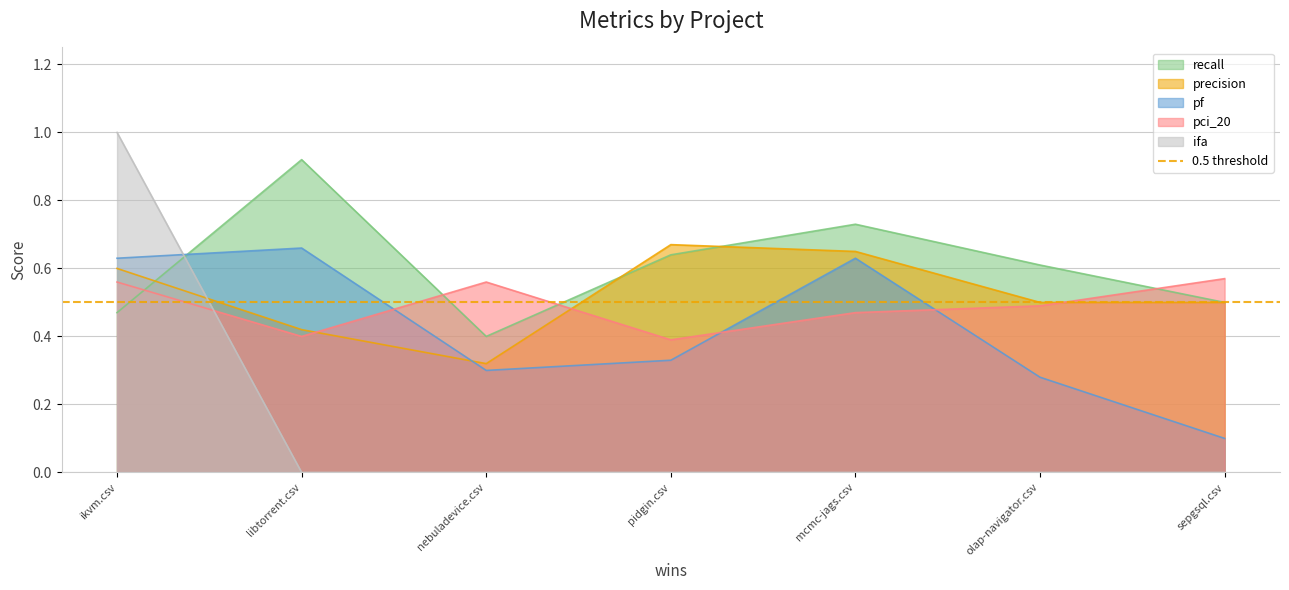

How many lines are shown in the chart?

5